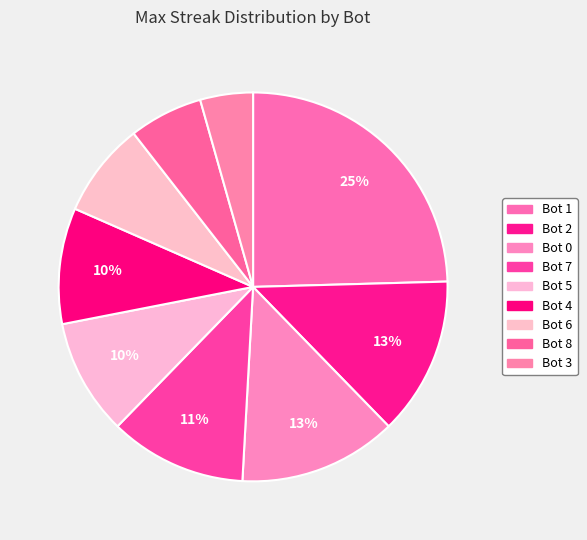

Is Bot 0 the majority of the pie?

No